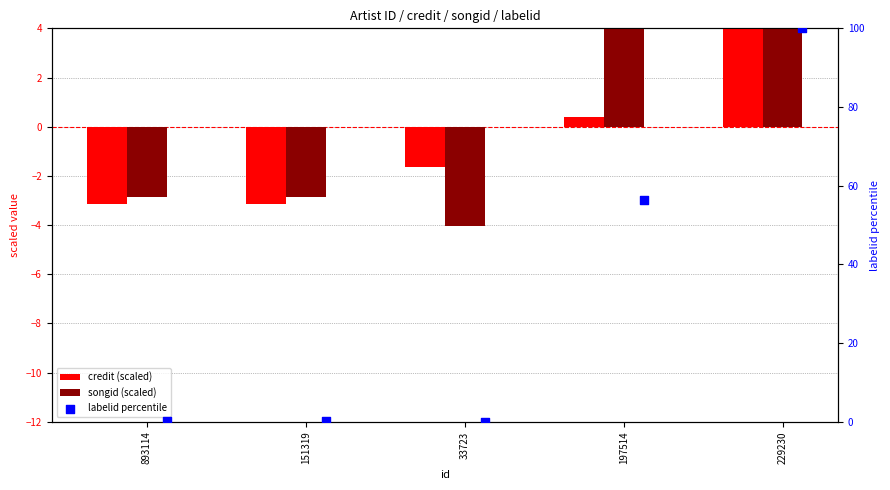

Which series has the widest spread of Y values?

labelid percentile